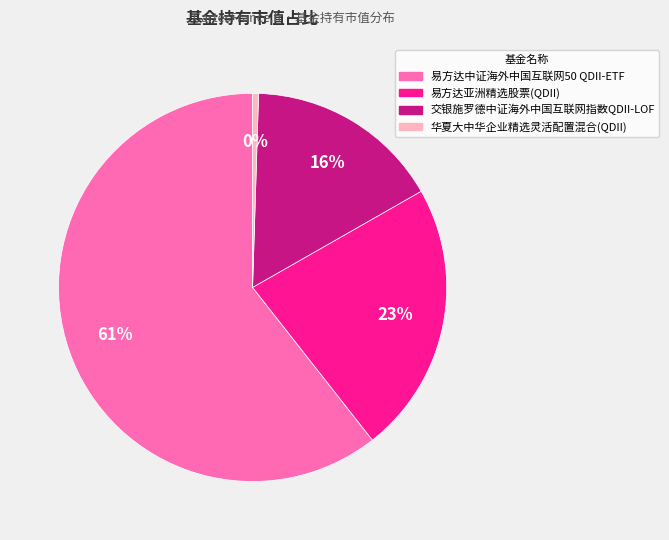

To the nearest percent, what percentage of the pie is 交银施罗德中证海外中国互联网指数QDII-LOF?

16%